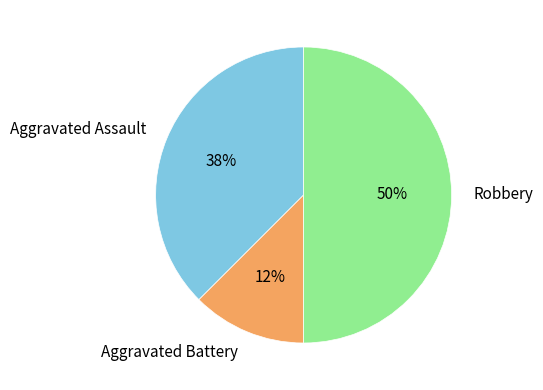

How many slices are in this pie chart?

3